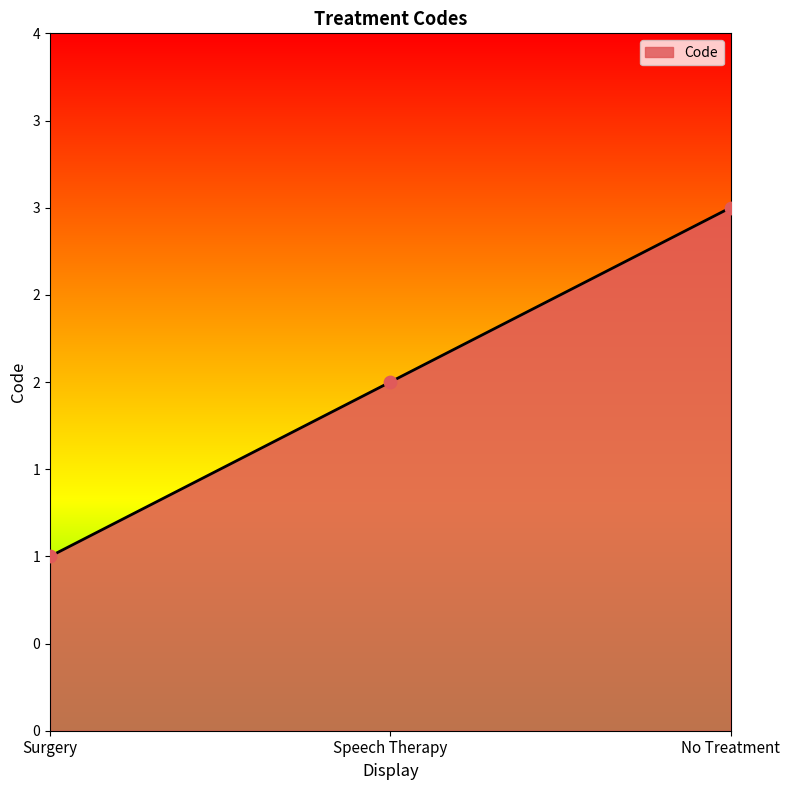

What is the ratio of the value at Surgery to the value at Speech Therapy?

0.5